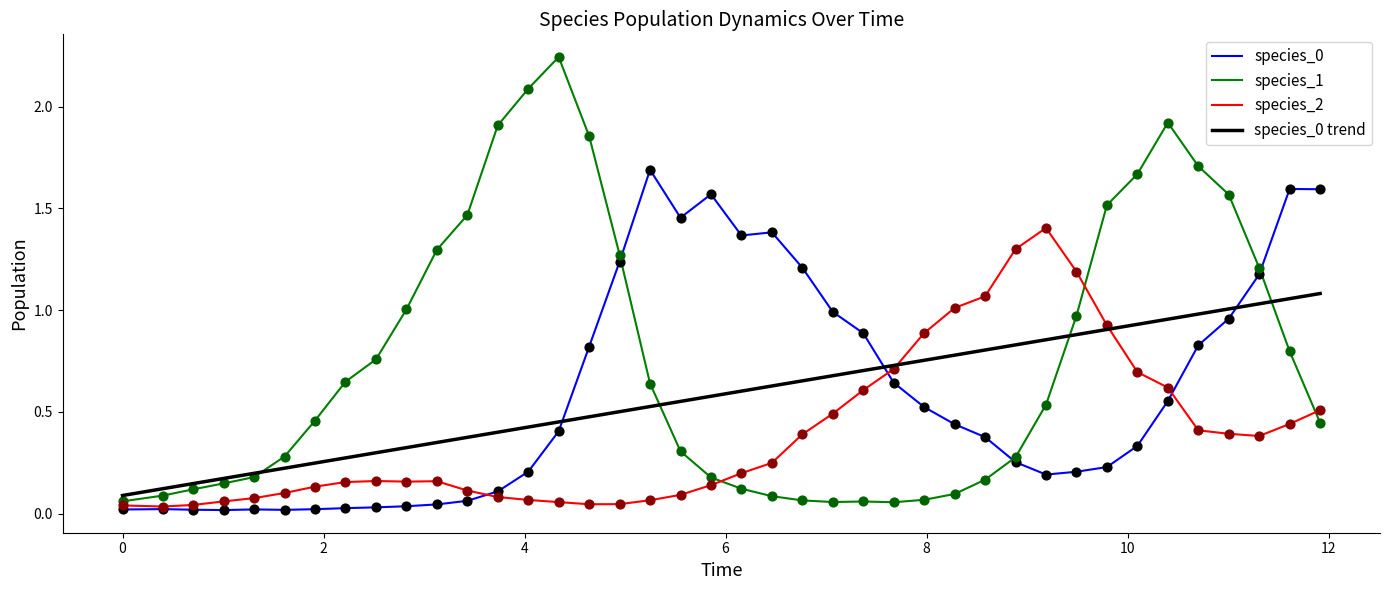

Which series has the largest range (max minus min)?

species_1